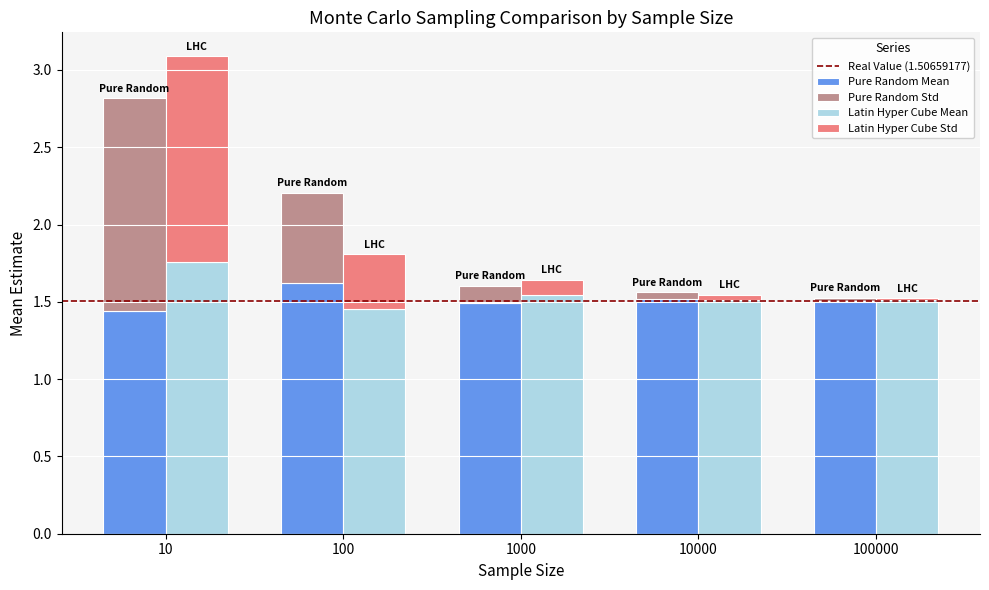

What is the highest value of the Pure Random Mean series?

1.6